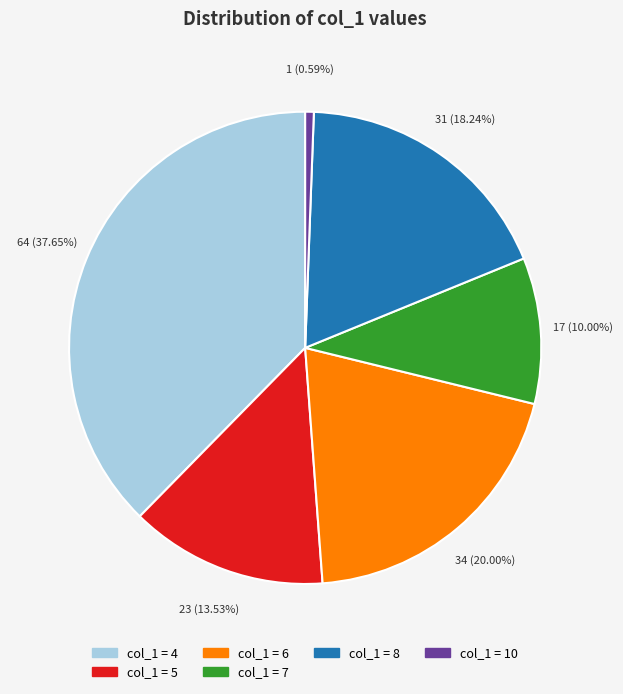

Is there a majority slice in this chart?

No